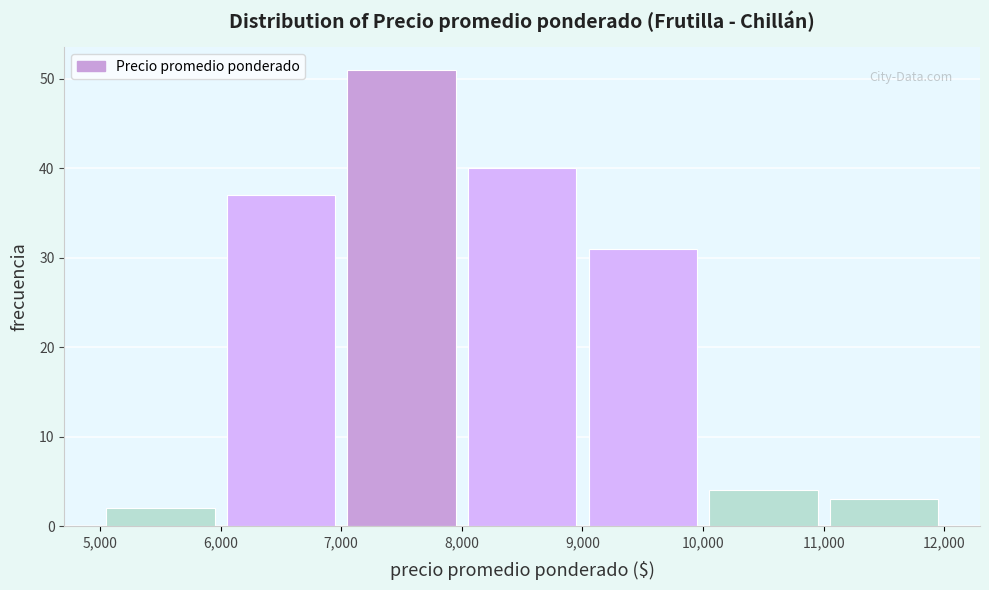

Reading left to right, list every bar in this chart as the range it spans on the x-axis followed by its height. The values are not printed on the chart, so give them approximately, as read against the axis.

5,000 to 6,000: 2
6,000 to 7,000: 37
7,000 to 8,000: 51
8,000 to 9,000: 40
9,000 to 10,000: 31
10,000 to 11,000: 4
11,000 to 12,000: 3